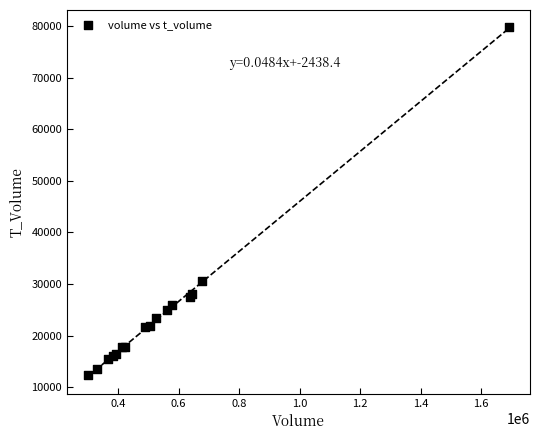

What Y value in the scatter plot is closest to 46027?

30648